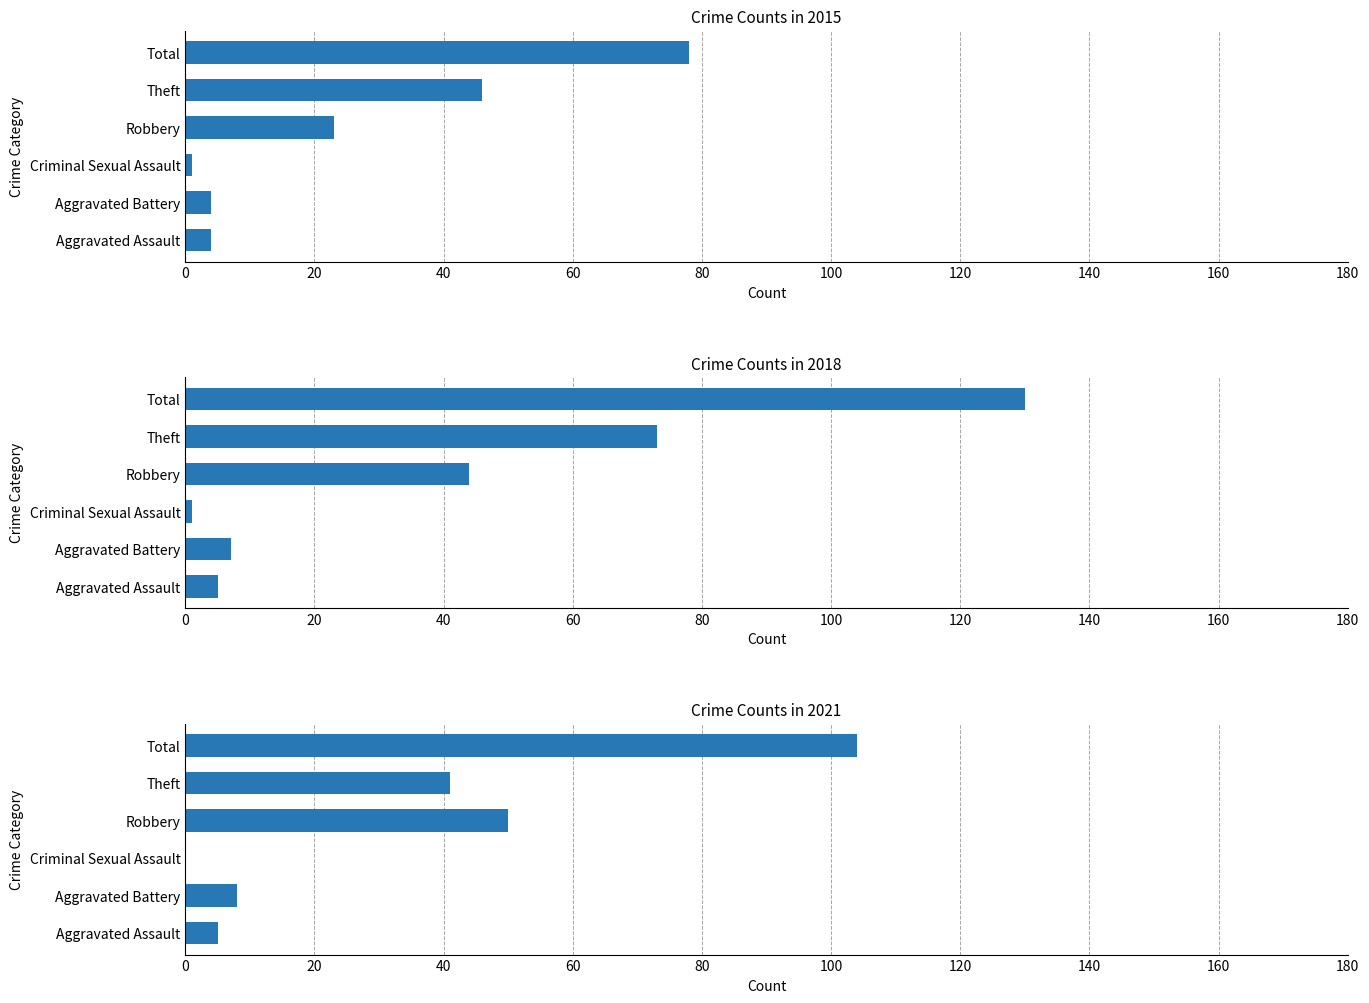

At which label is 2018 closest to 65?

Theft